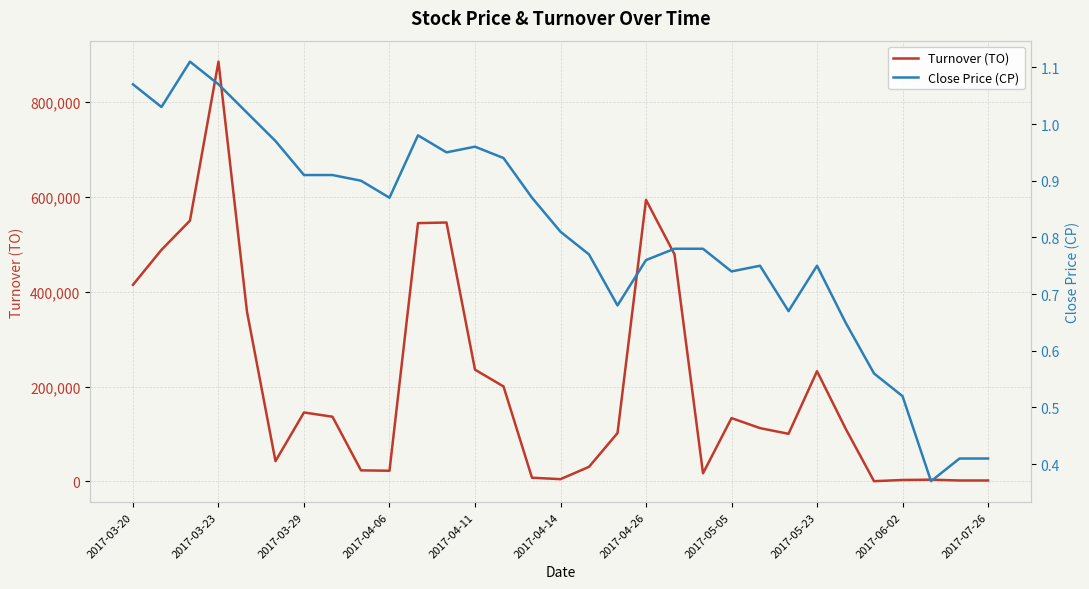

How many values in the Turnover (TO) series are below 112500?

15